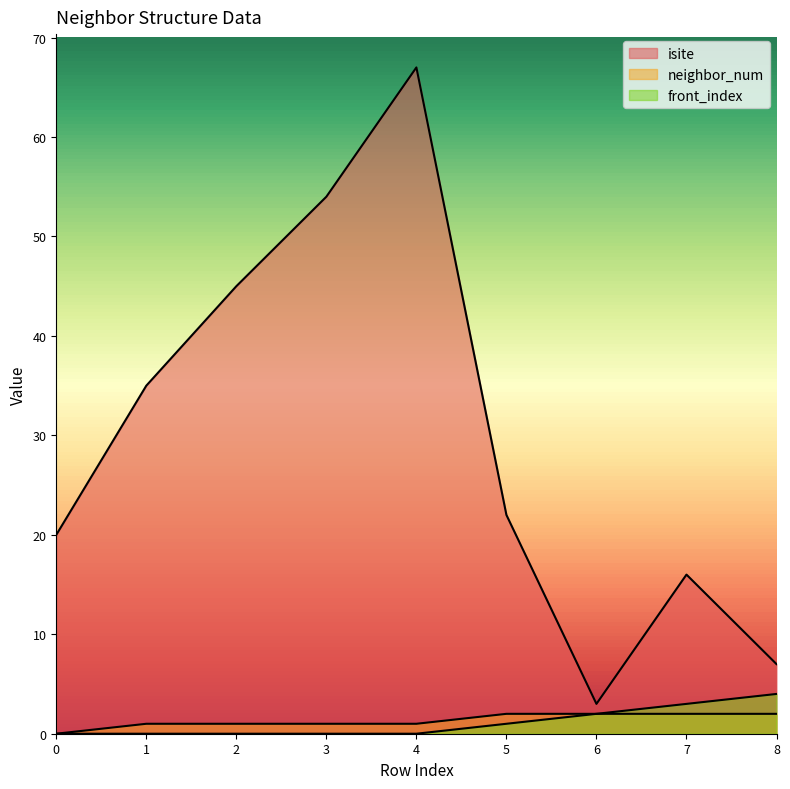

True or false: neighbor_num and isite cross at least once.

False